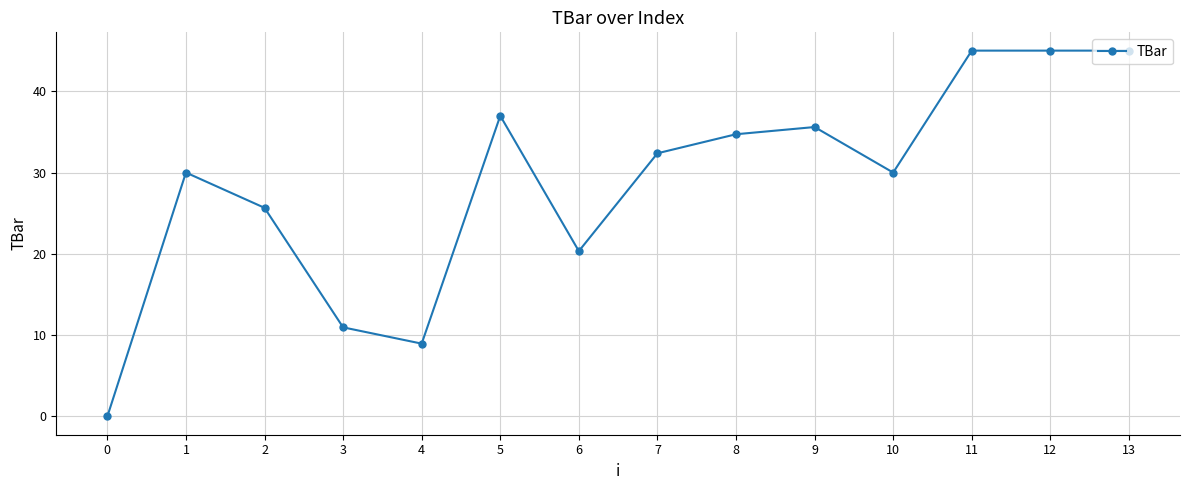

Count the number of data series in this chart.

1